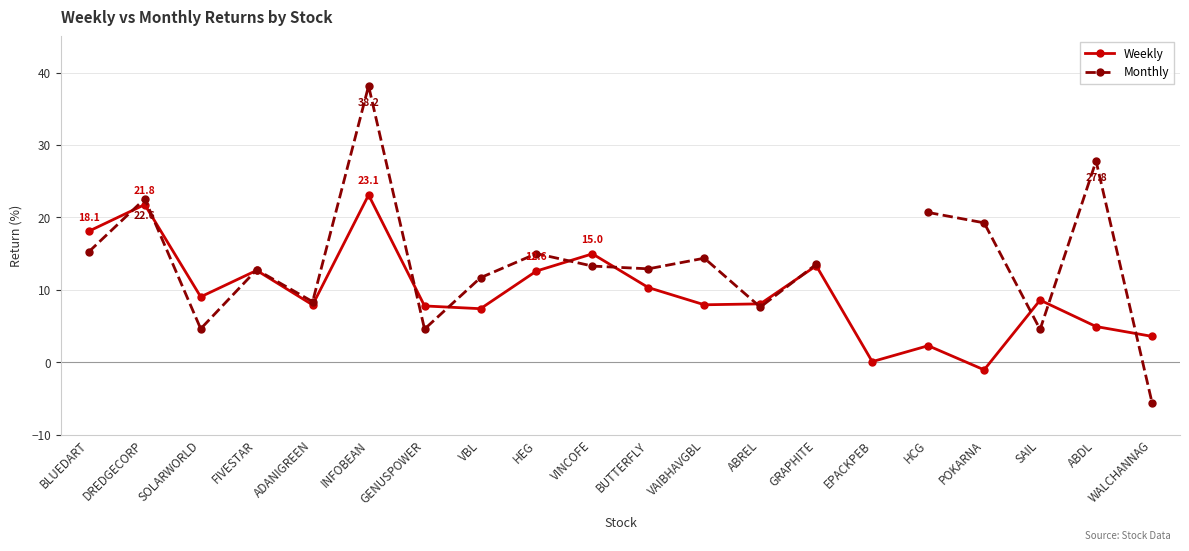

What is the difference between the highest and lowest values at ABDL?

22.9